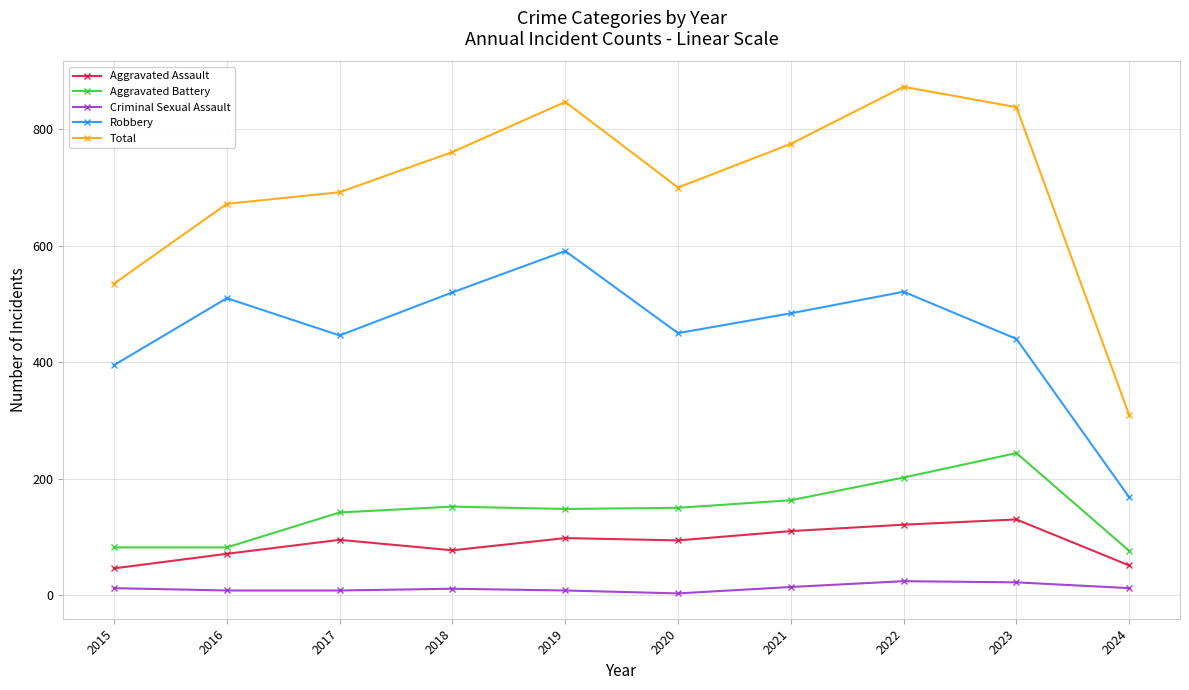

What is the difference between the maximum and second lowest values in the Total series?

338